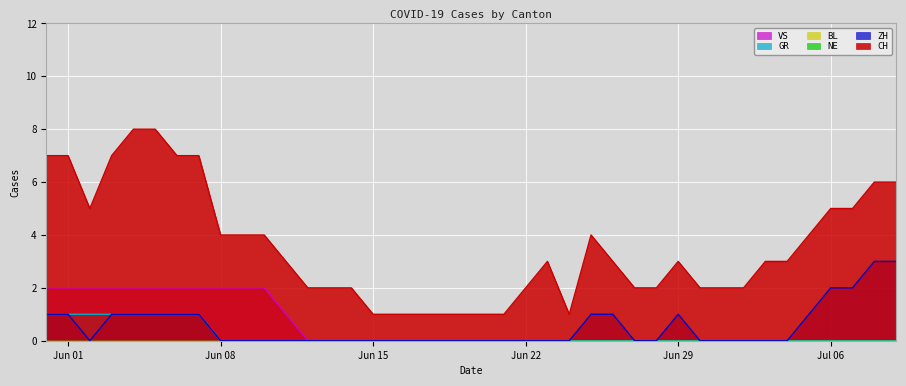

The GR series shows 0 at 2020-06-16. True or false?

True